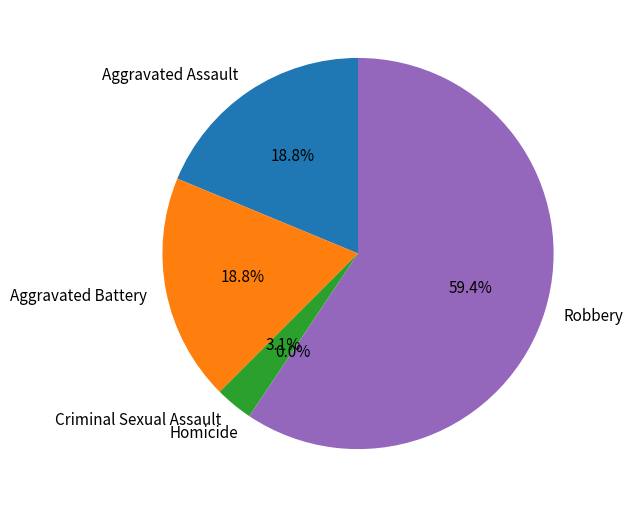

Combined, what portion of the pie is Homicide and Aggravated Assault?

18.8%